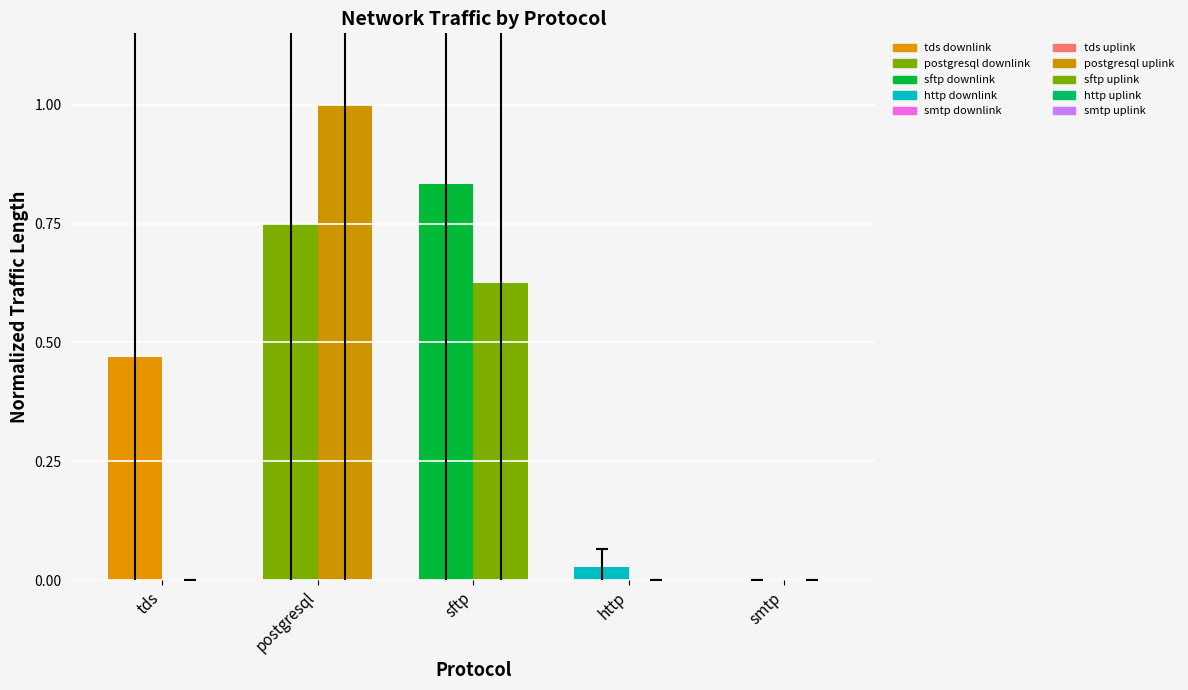

How many distinct data groups are displayed?

2